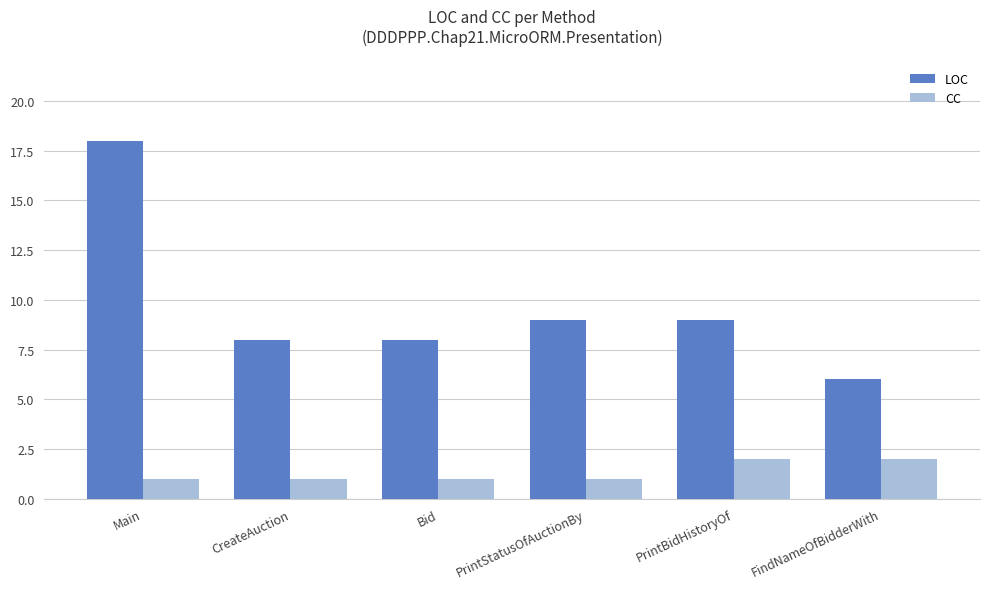

What is the minimum value for CC?

1